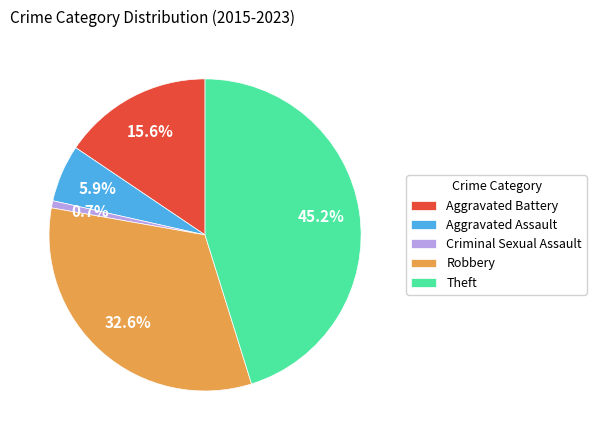

The Theft slice represents 1% of the pie. True or false?

False